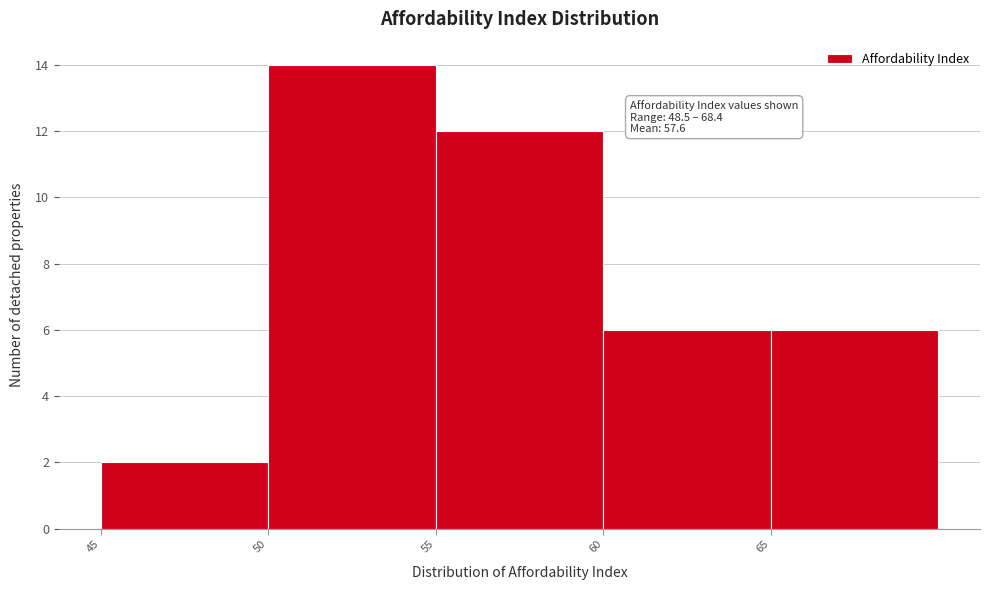

Over which range of the x-axis is the bar tallest?

50 to 55